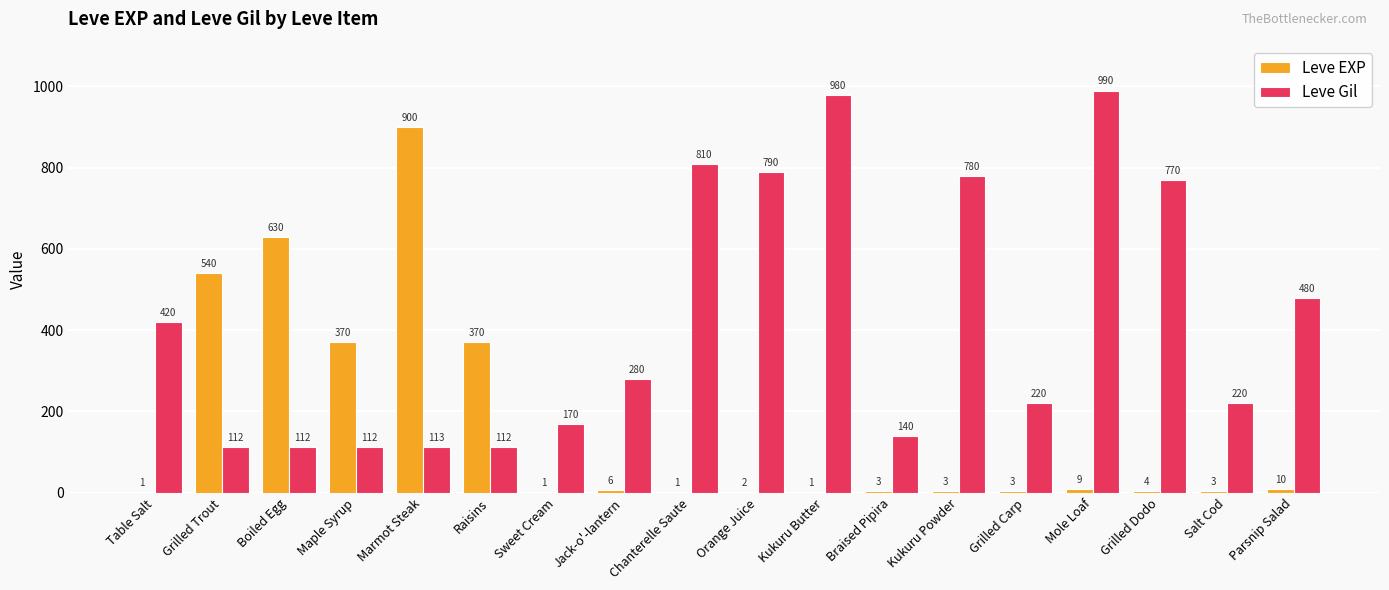

What is the approximate value of Leve EXP at Kukuru Powder?

3